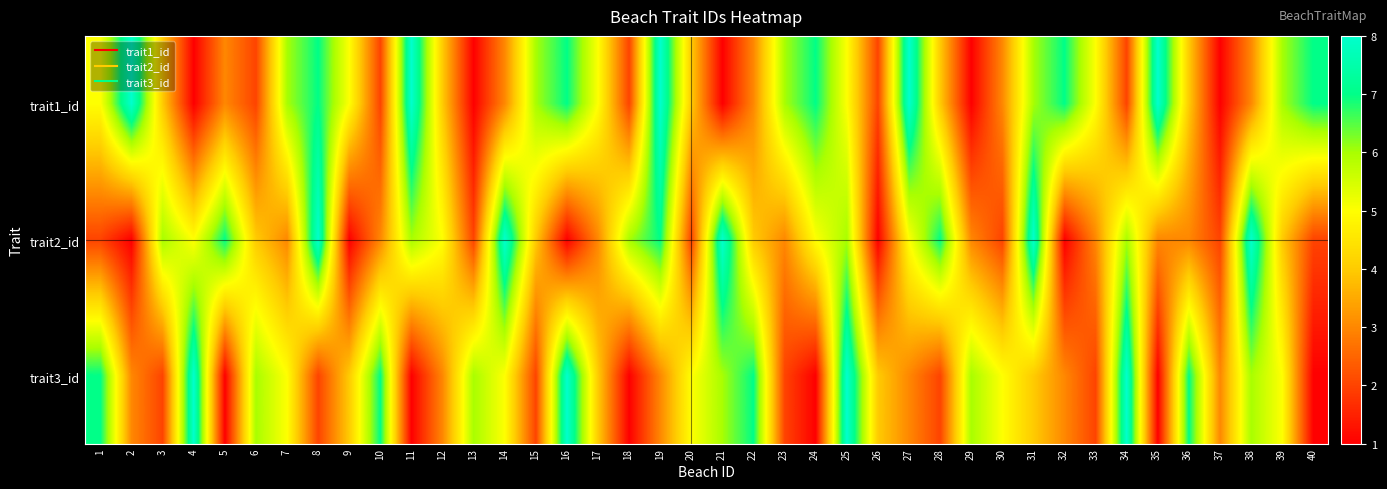

Which series has the widest spread of values?

trait1_id